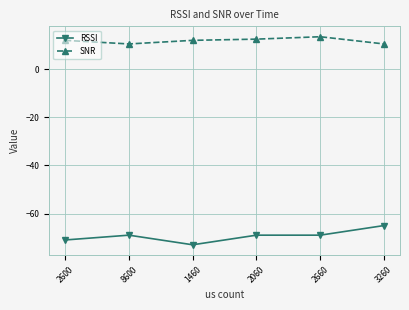

Which series has the largest range (max minus min)?

RSSI